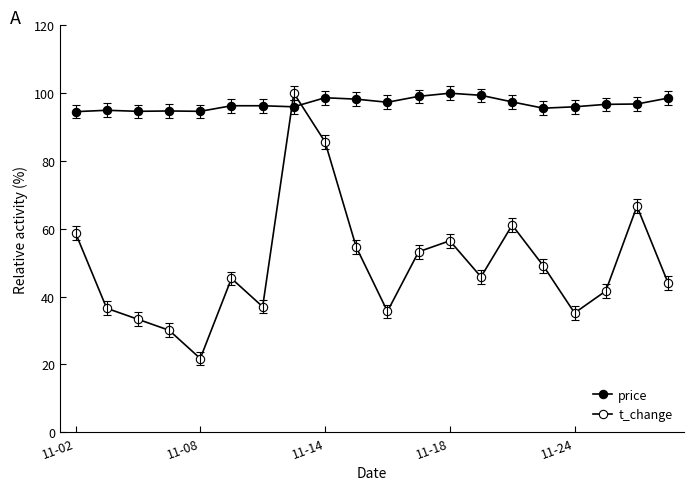

Count the number of categories in the chart.

20